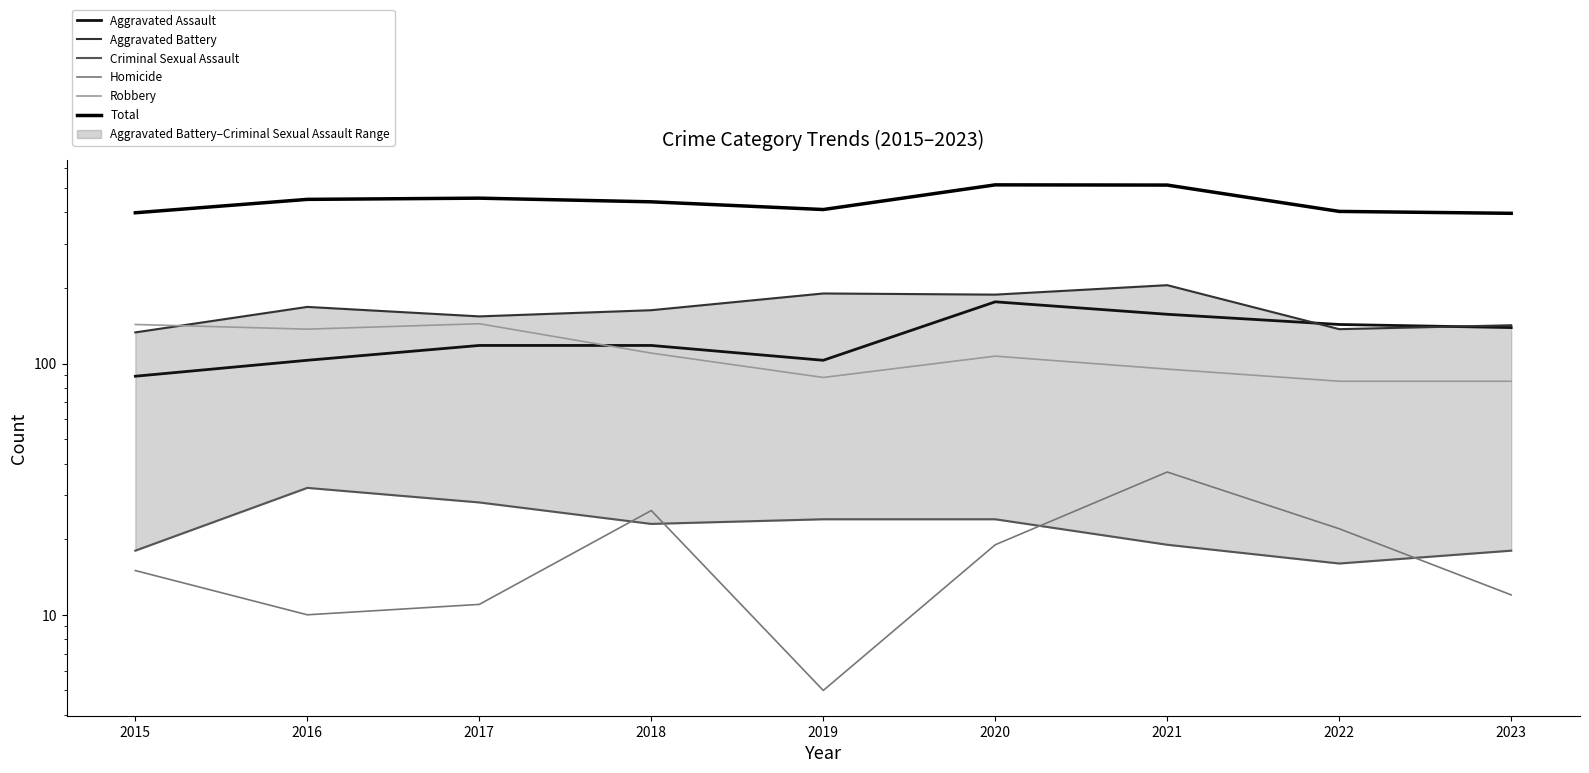

What is the difference between the maximum and minimum values in the Homicide series?

32